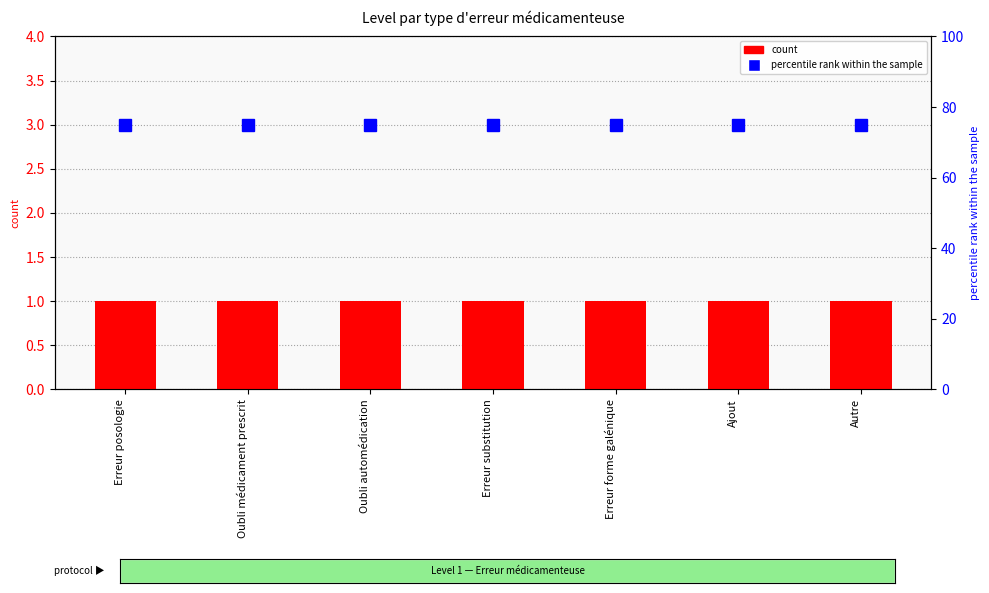

At Autre, list the series in order from largest to smallest.

percentile rank within the sample, count